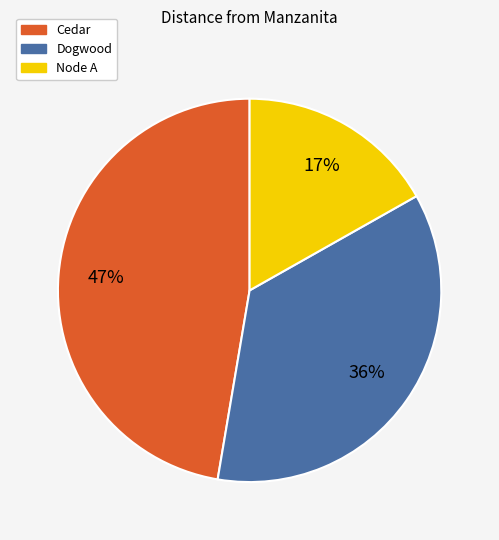

To the nearest percent, what portion does Node A represent?

17%